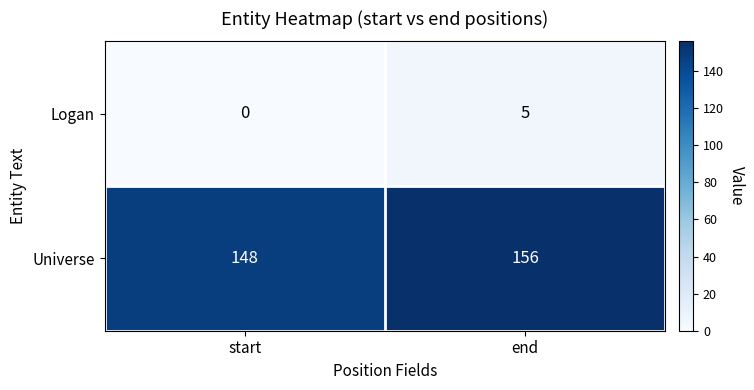

Reading left to right, extract all data points from this chart.

Logan: start=0	end=5
Universe: start=148	end=156